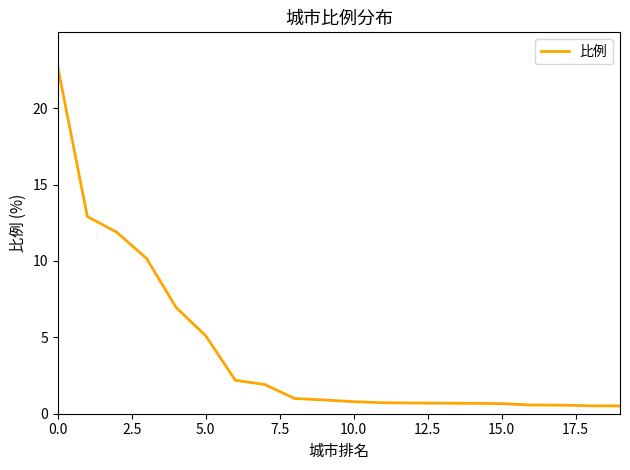

What is the maximum value shown in the chart?

22.7